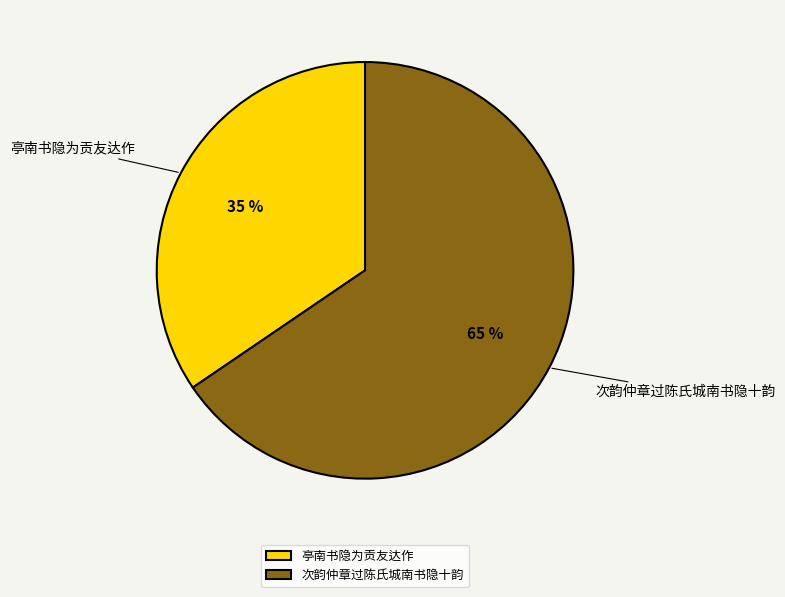

Which slice is the largest?

次韵仲章过陈氏城南书隐十韵